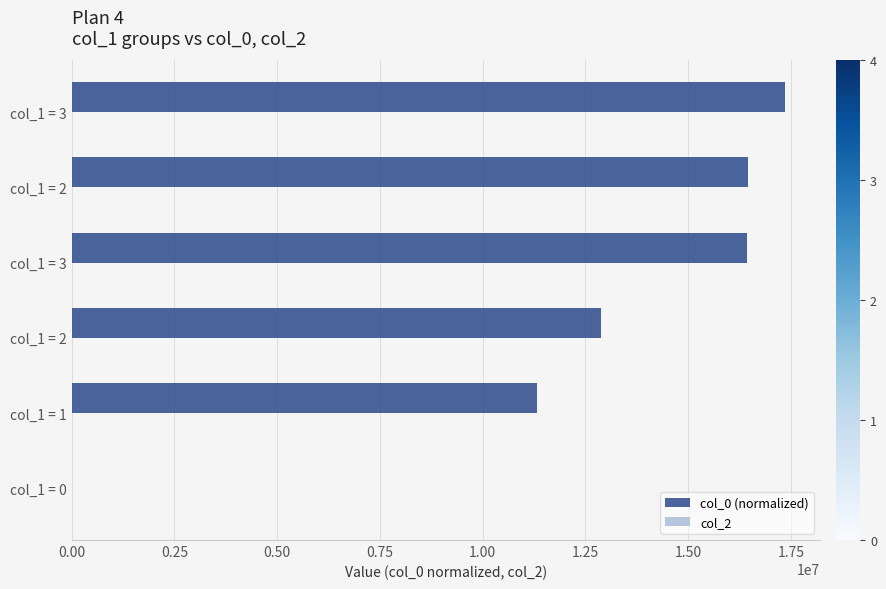

How many positive values are there?

5